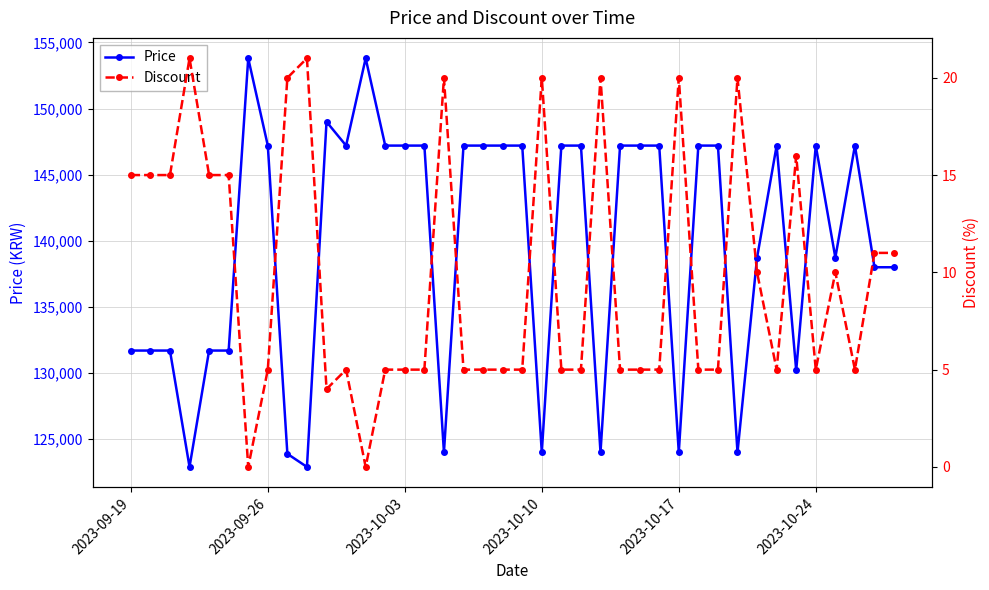

True or false: Price has more than 2 points higher than both neighbors.

True